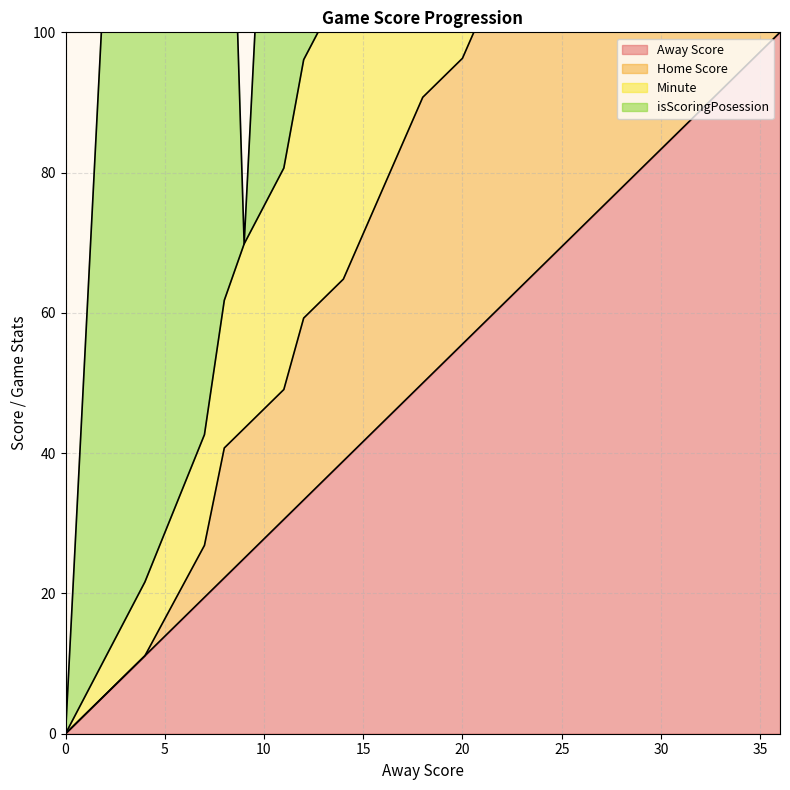

True or false: Home Score has a value of -100.1 at 0.

False